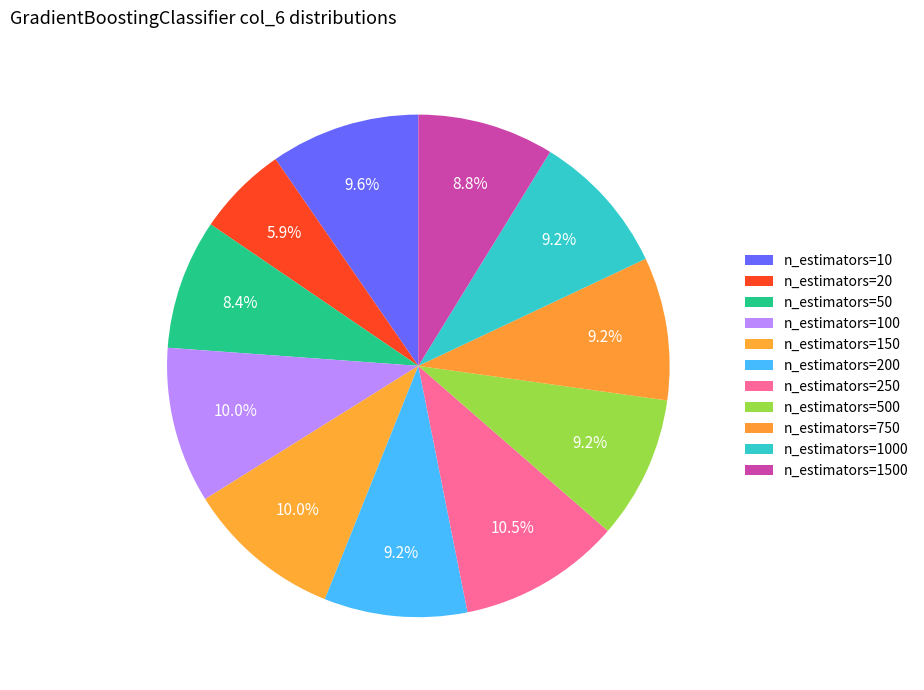

How many segments does this pie chart have?

11